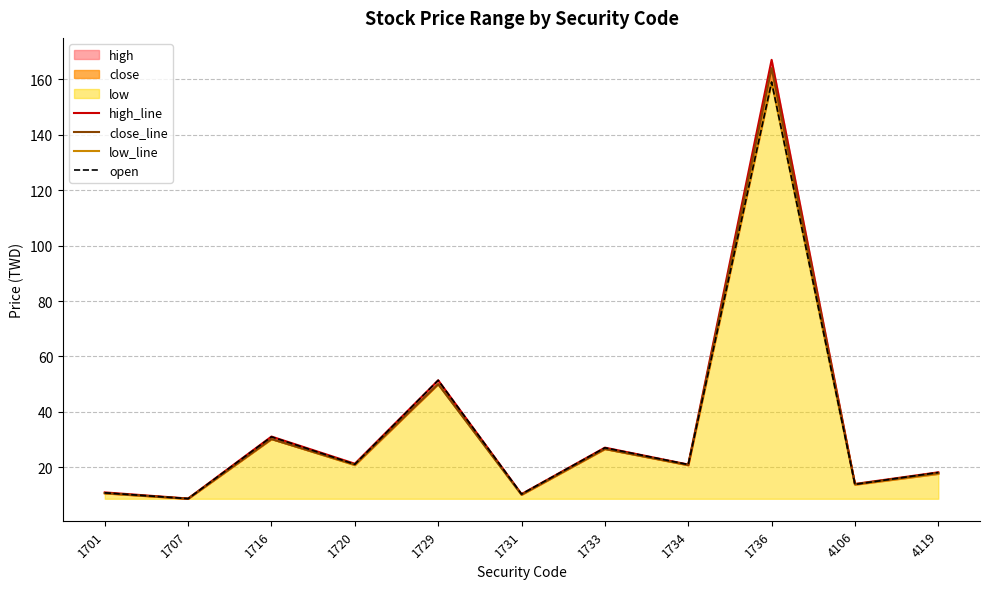

Rank the categories by open value from lowest to highest.

1707, 1731, 1701, 4106, 4119, 1734, 1720, 1733, 1716, 1729, 1736